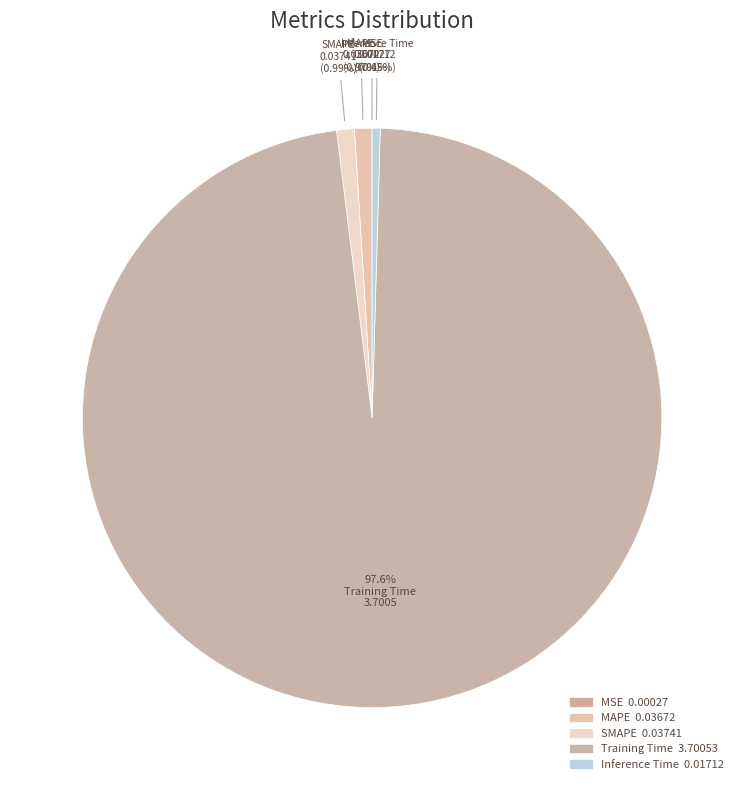

Which category accounts for the majority?

Training Time